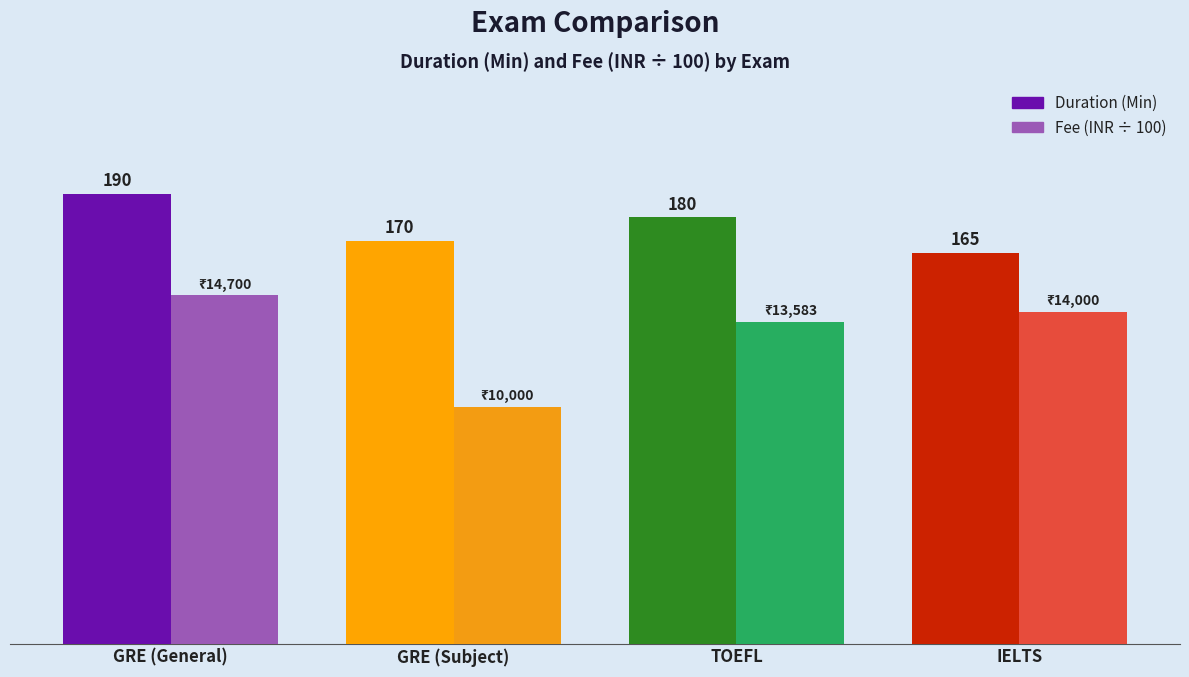

Rank the series at TOEFL from highest to lowest value.

Duration (Min), Fee (INR ÷ 100)